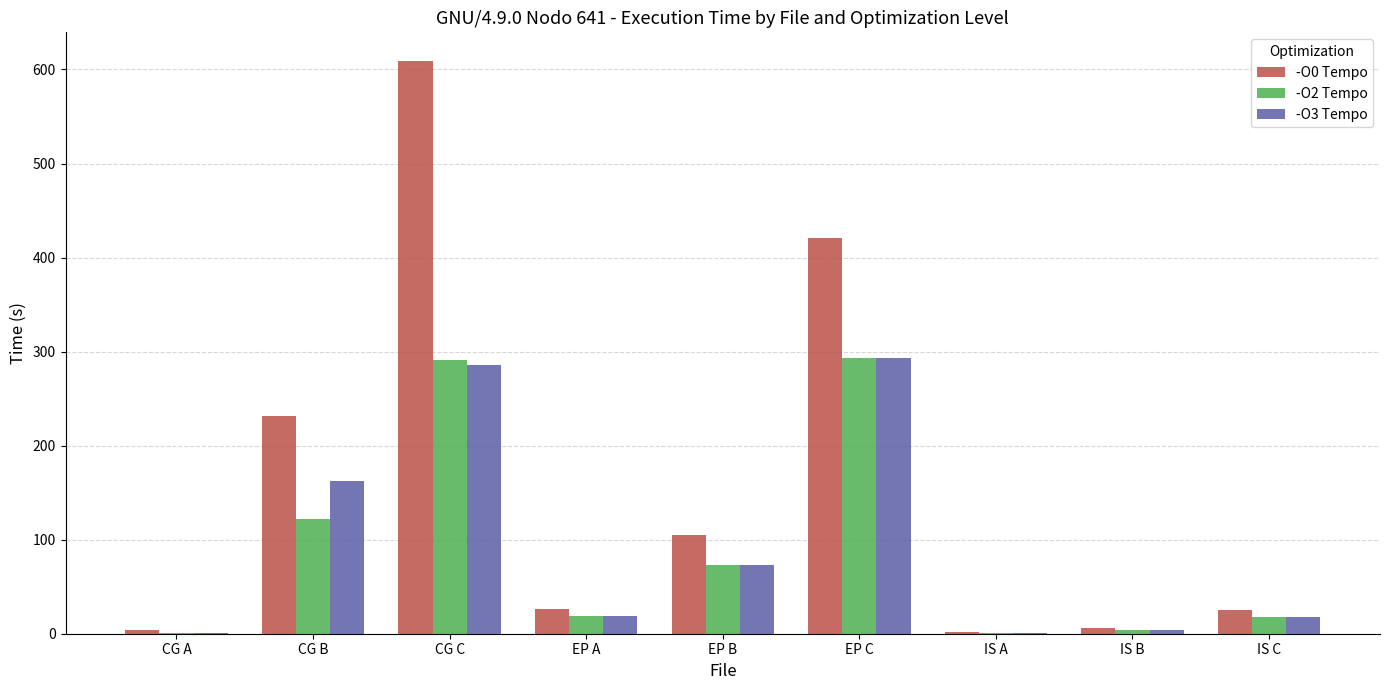

What is the sum of the -O3 Tempo values at EP A and EP C?

311.7